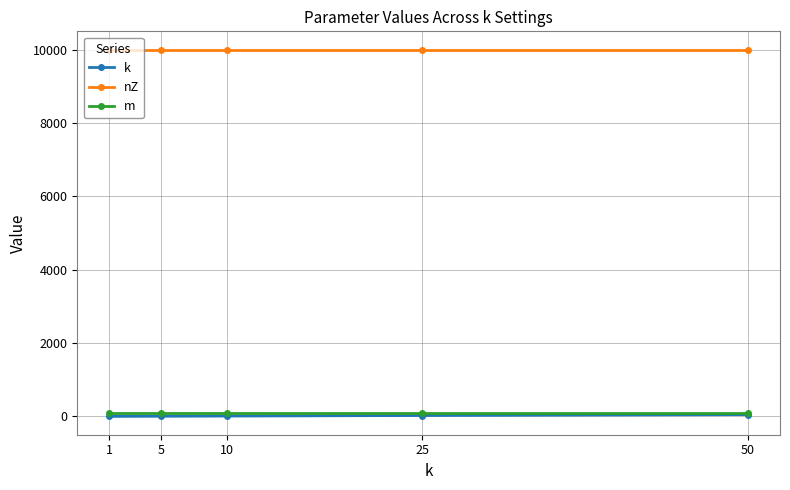

Is the value of k at 1 greater than the value of nZ at 50?

No